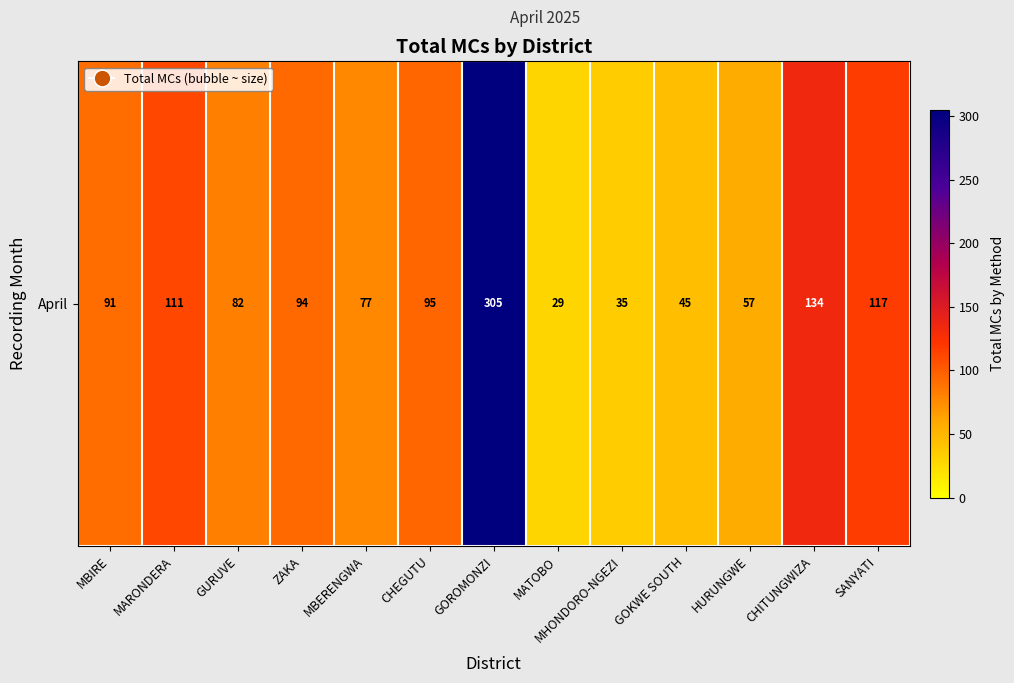

Reading right to left, transcribe all the data shown in this chart.

117	134	57	45	35	29	305	95	77	94	82	111	91